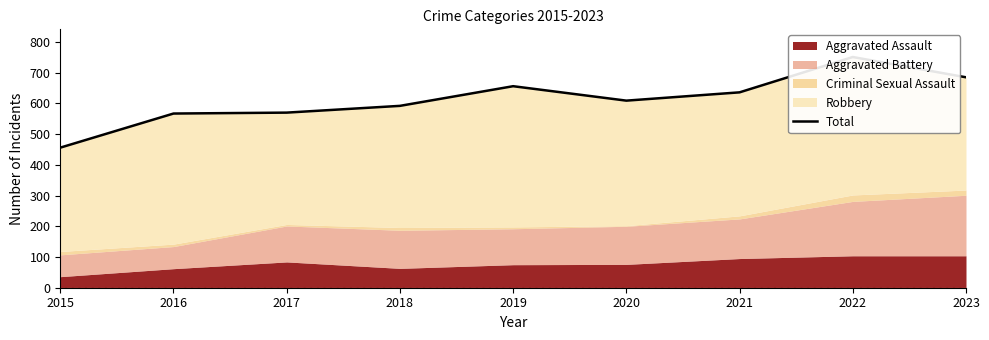

What is the minimum value shown in the chart?

456